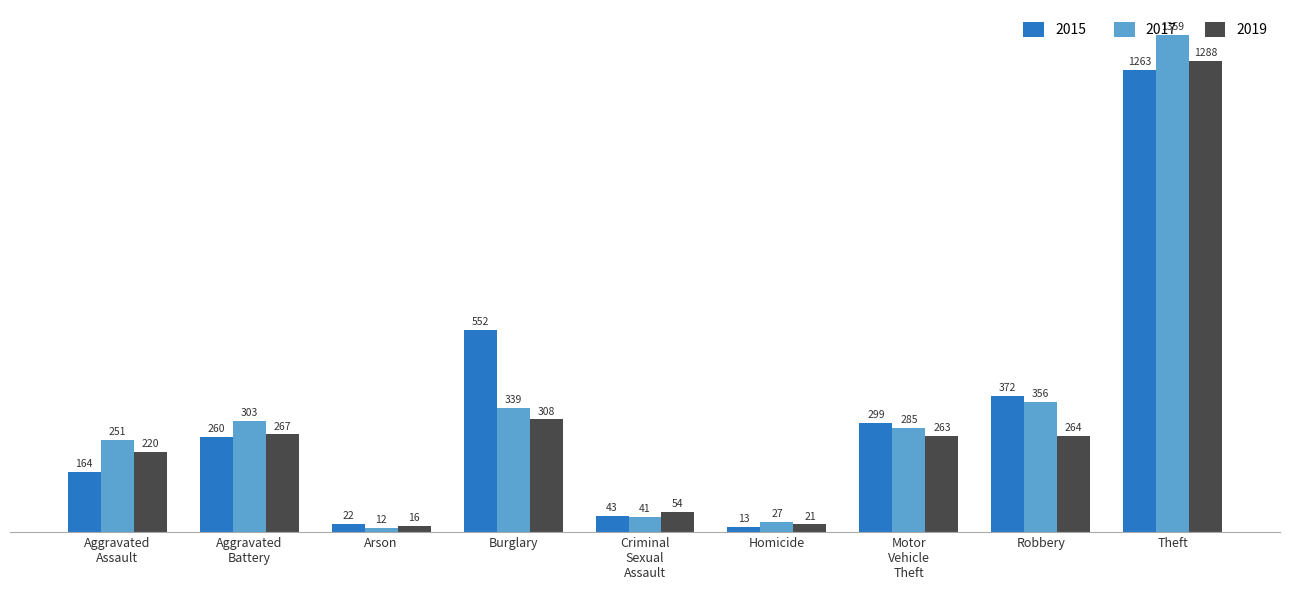

How many bars are there in total?

27